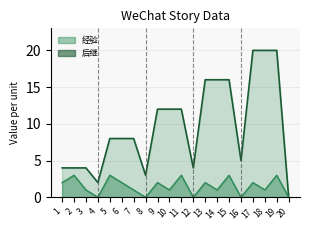

True or false: 后继(line) and 经验(line) cross at least once.

False